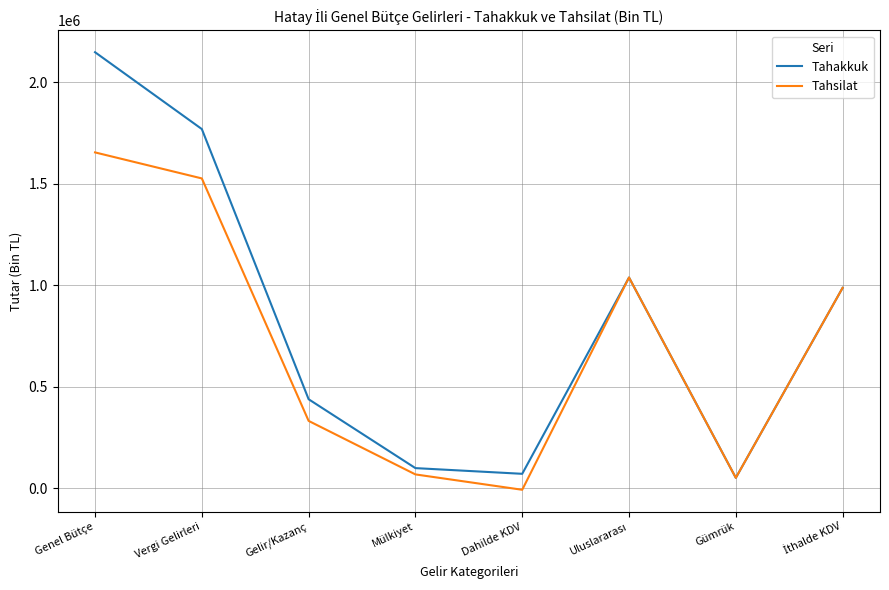

What value does the Tahsilat series have at Gelir/Kazanç?

331378